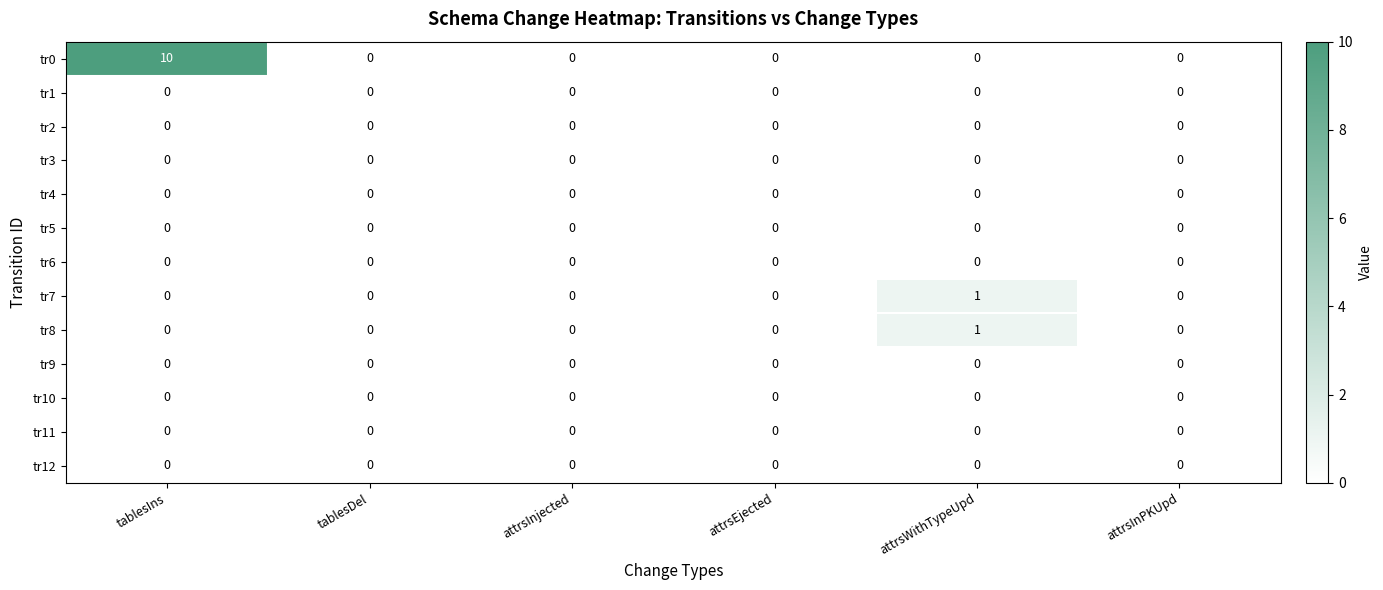

At which category is the sum across all series the highest?

tablesIns